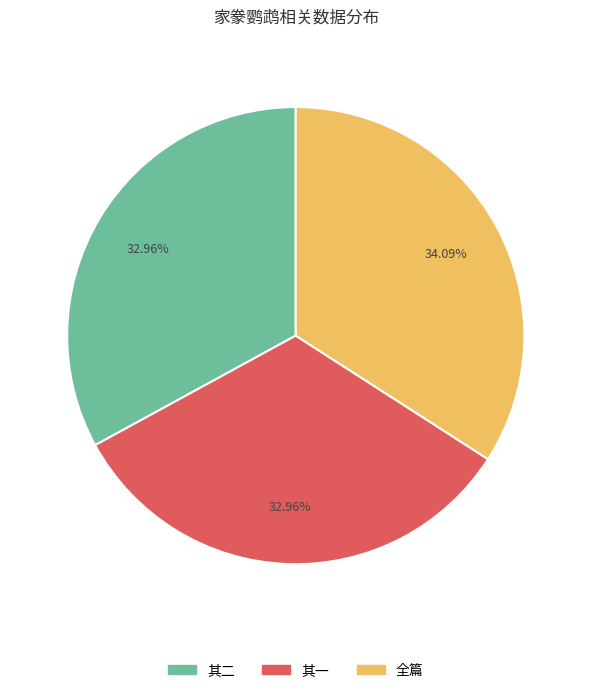

Is there any slice that represents more than half of the pie?

No